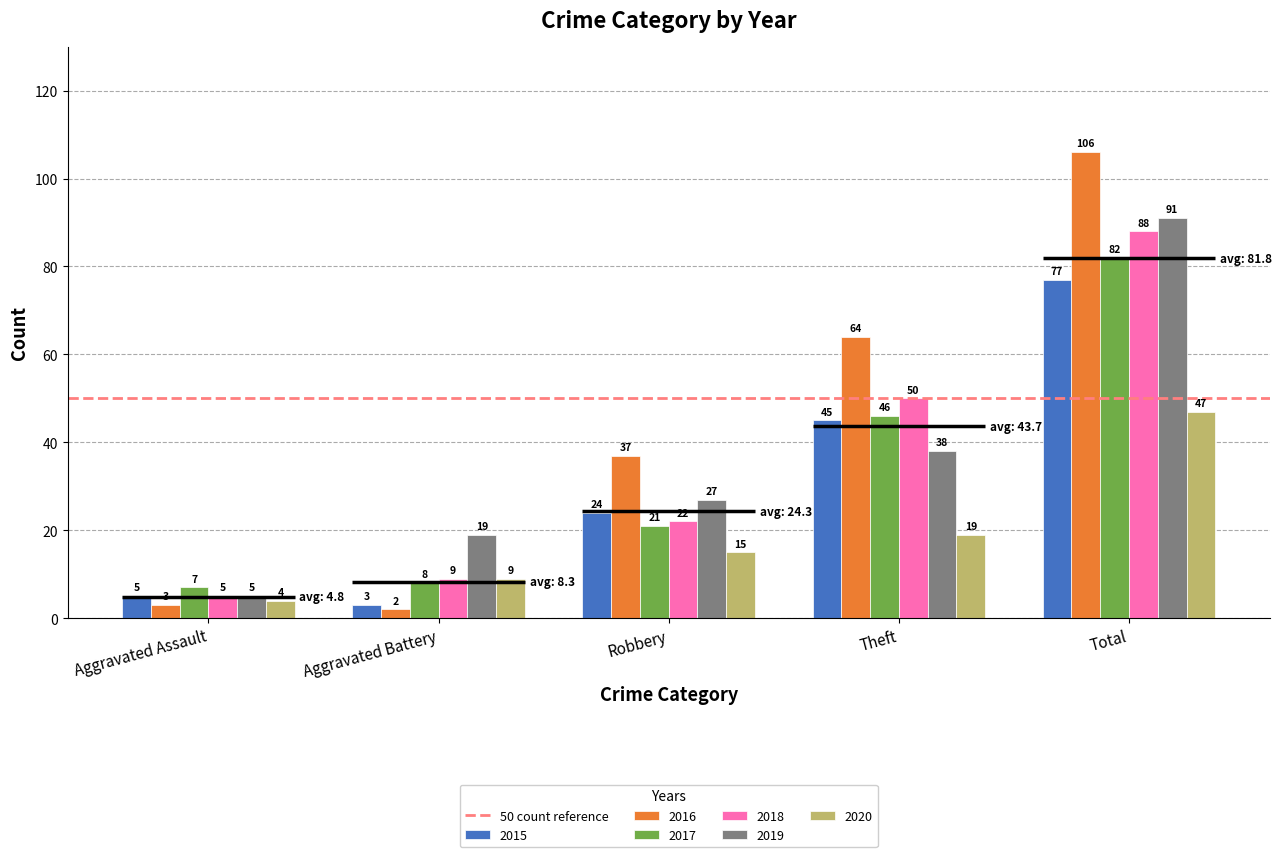

At which category does the chart reach its minimum across all series?

Aggravated Battery